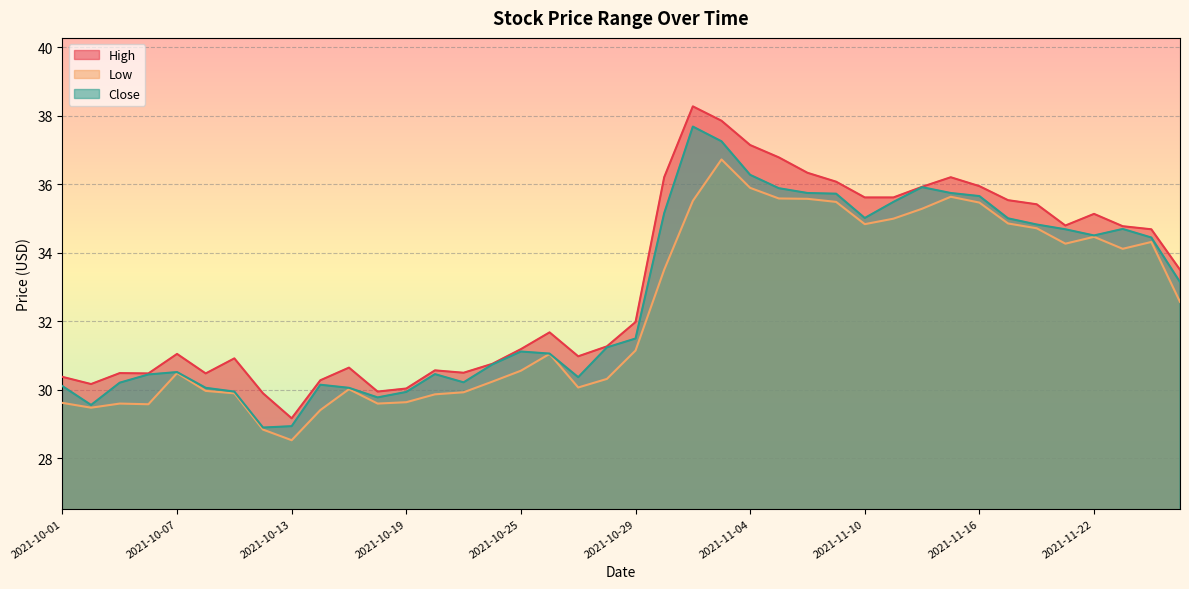

True or false: High and Close cross at least once.

False